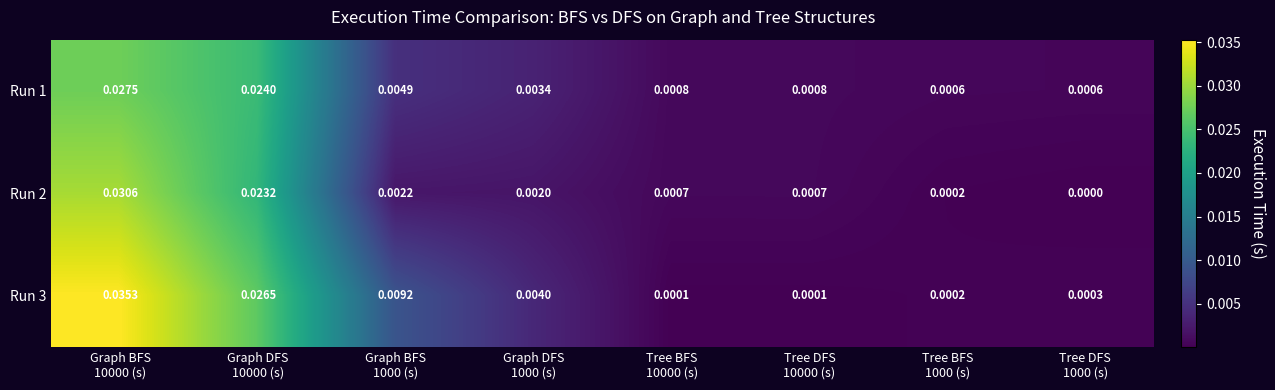

At how many categories does at least one series exceed 0?

8